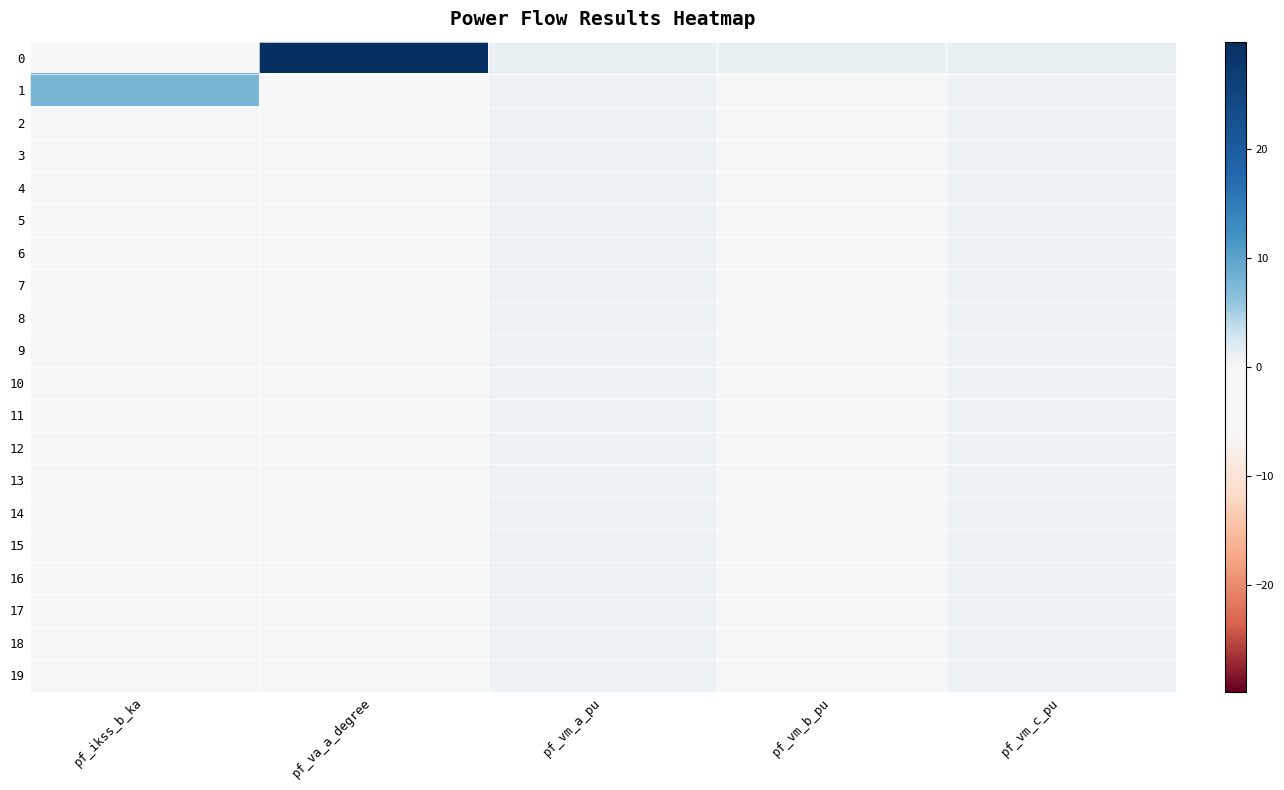

Which has a higher value, pf_va_a_degree or pf_vm_c_pu?

pf_va_a_degree